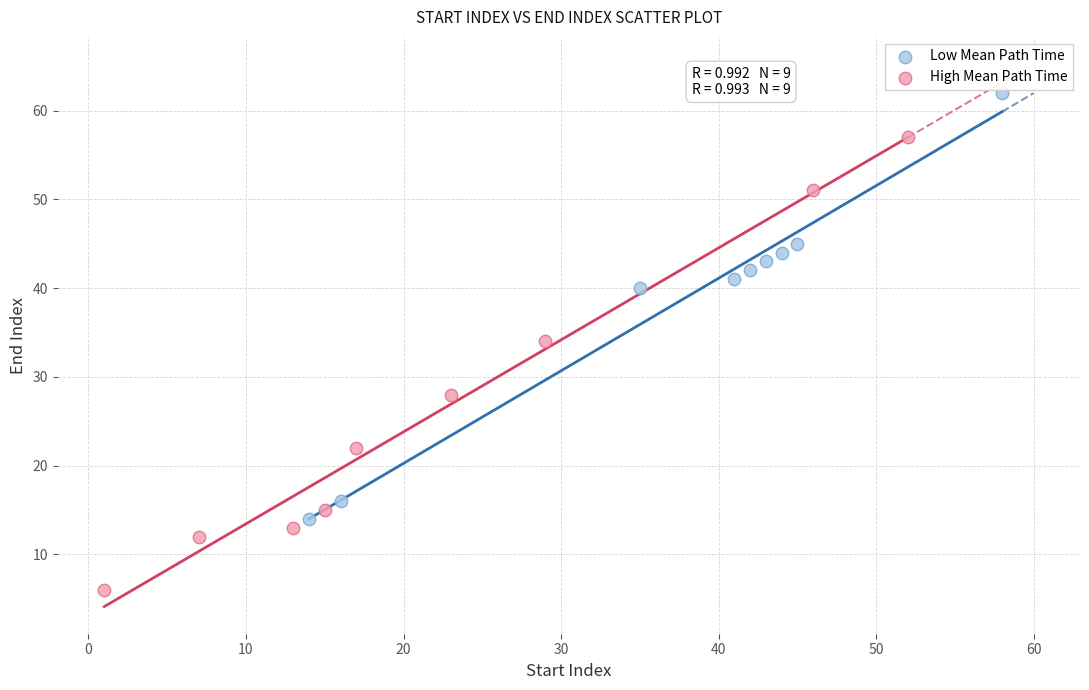

What are all the series names shown in the legend?

Low Mean Path Time, High Mean Path Time